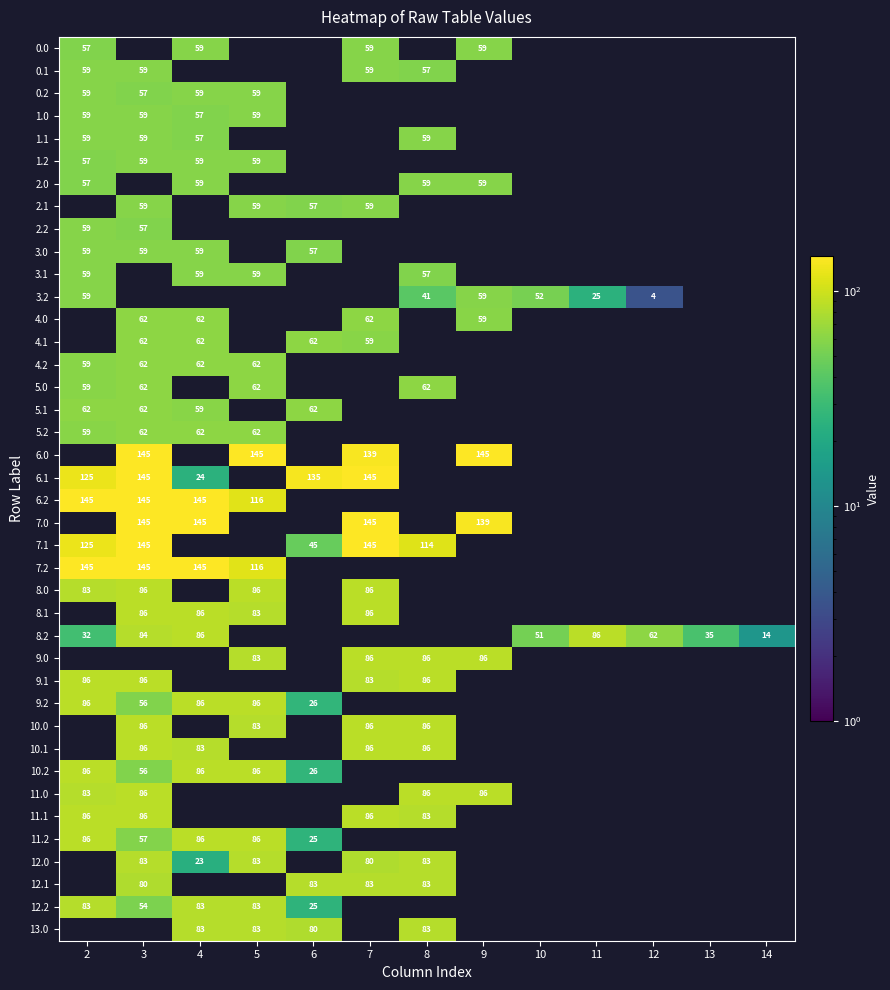

The value of 2.1 at 7 is 91. True or false?

False